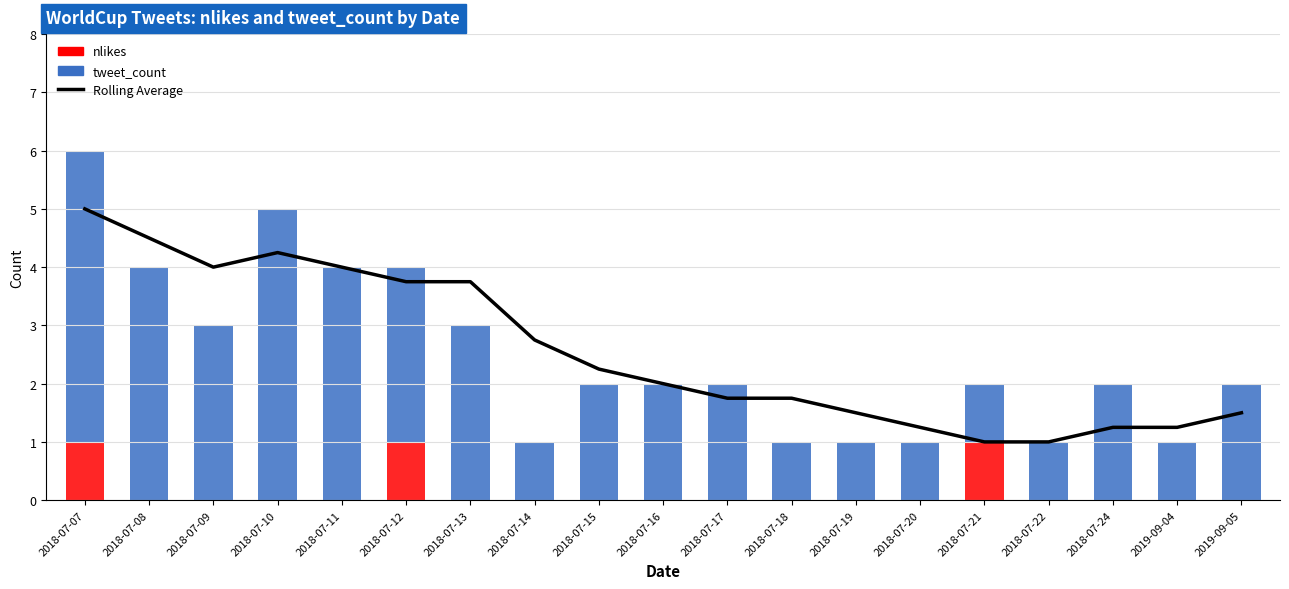

Which series has the largest total across all categories?

Rolling Average